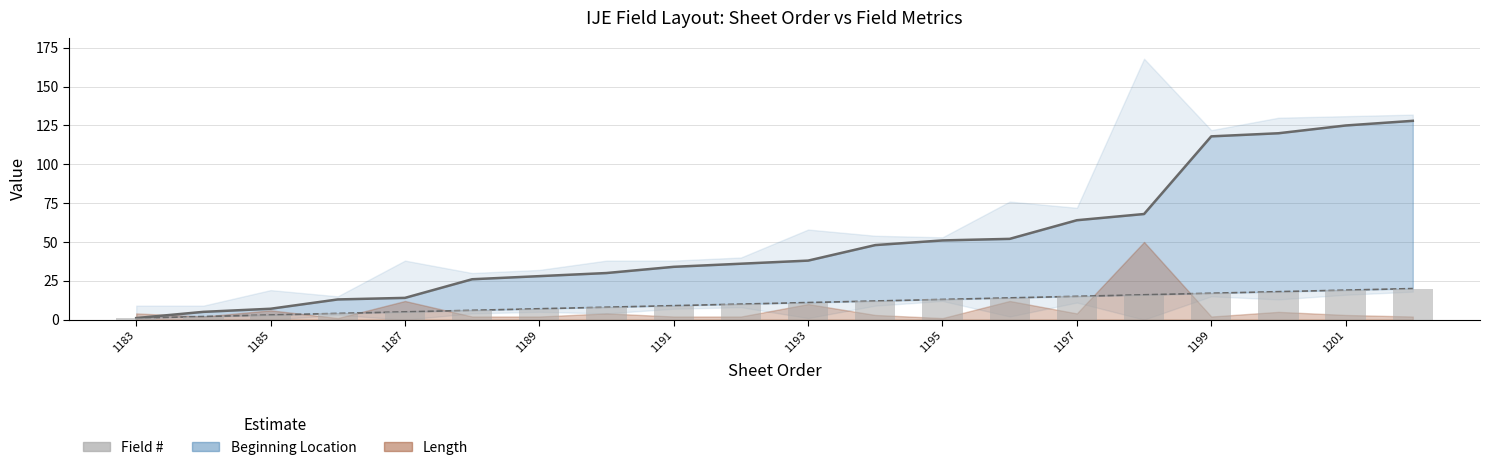

Are the bars grouped side by side (vs. stacked)?

No